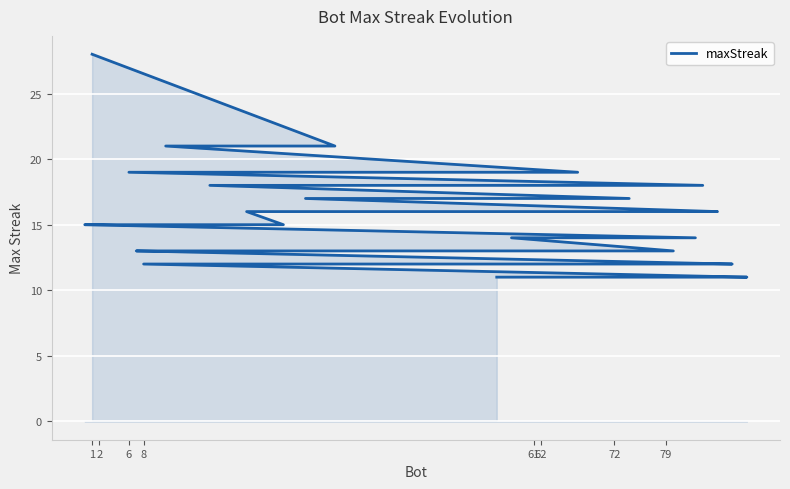

True or false: the data shows 11 at 79.

False